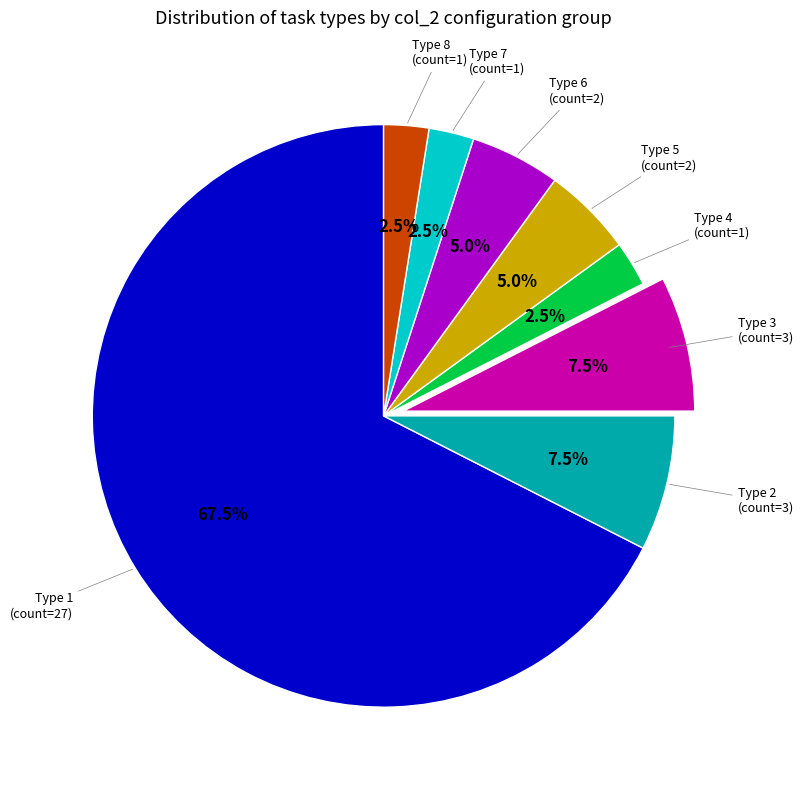

To the nearest percent, what is the average slice percentage?

12%